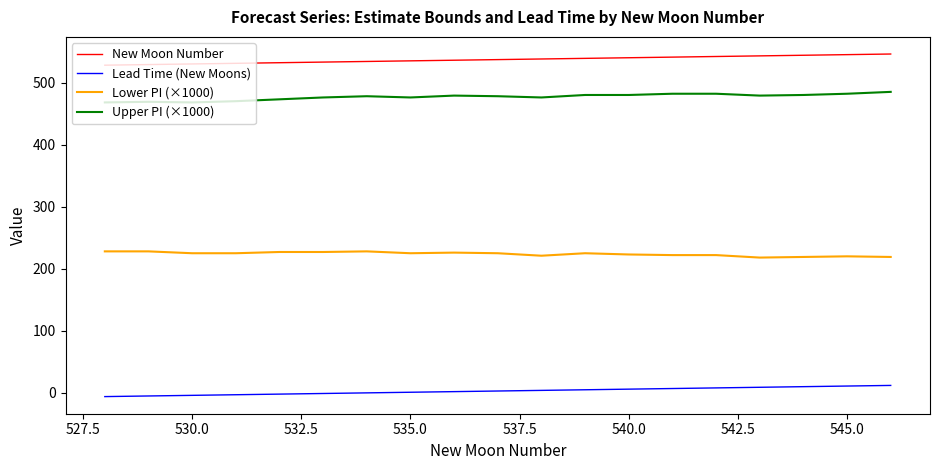

Which series has the largest total across all categories?

New Moon Number